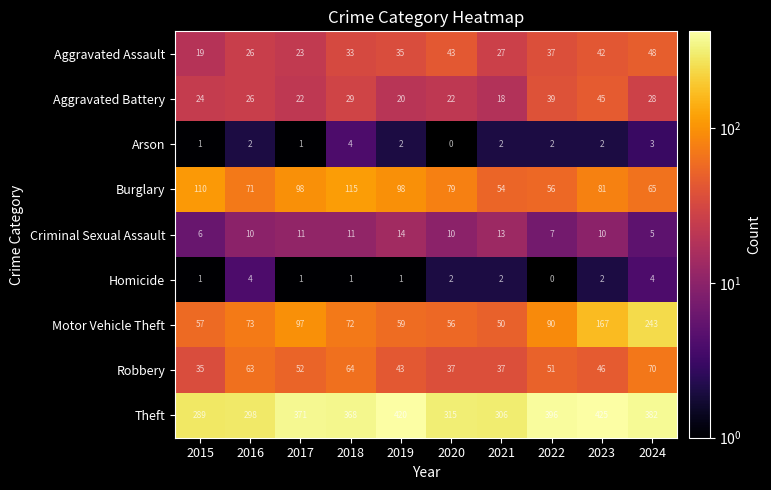

At which label is Motor Vehicle Theft closest to 146?

2023